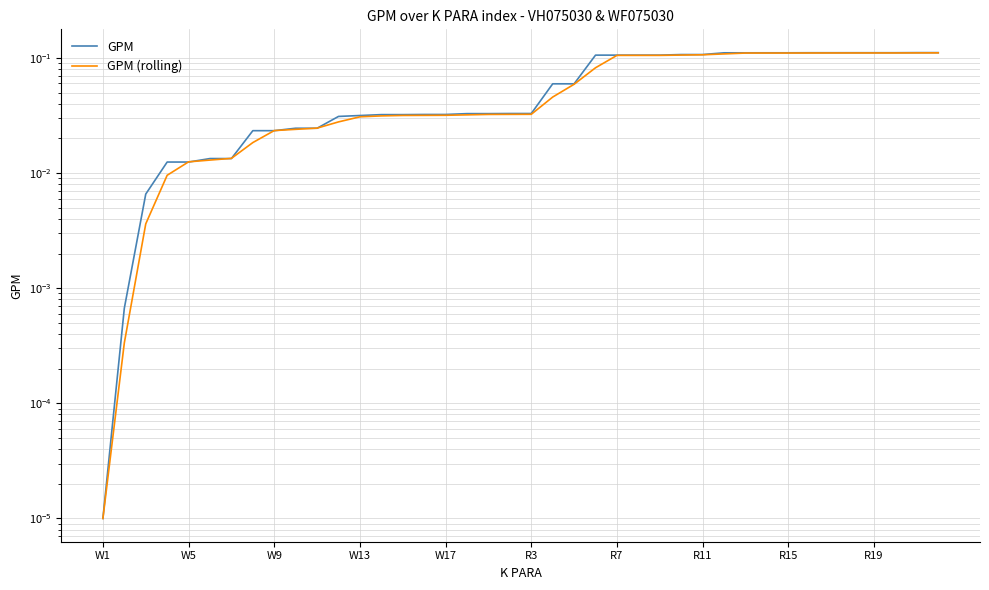

True or false: GPM has more than 2 points higher than both neighbors.

False